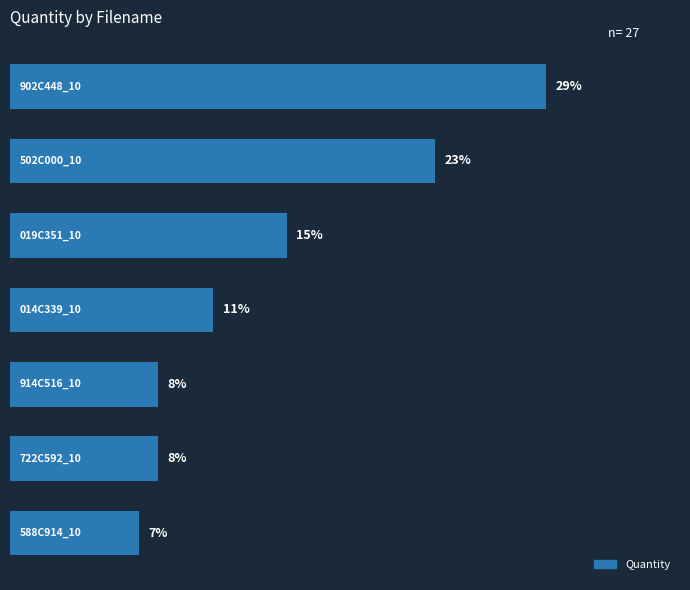

Does the chart contain stacked bars?

No